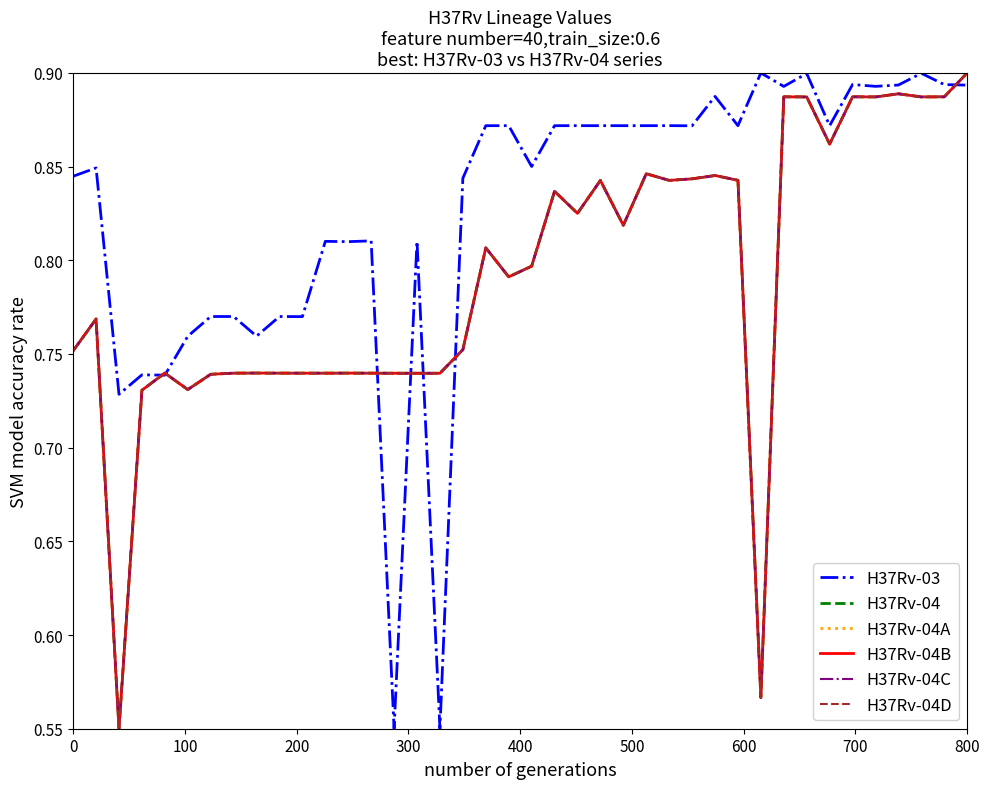

What is the value of the H37Rv-04A point at the 37th from the left?

0.9